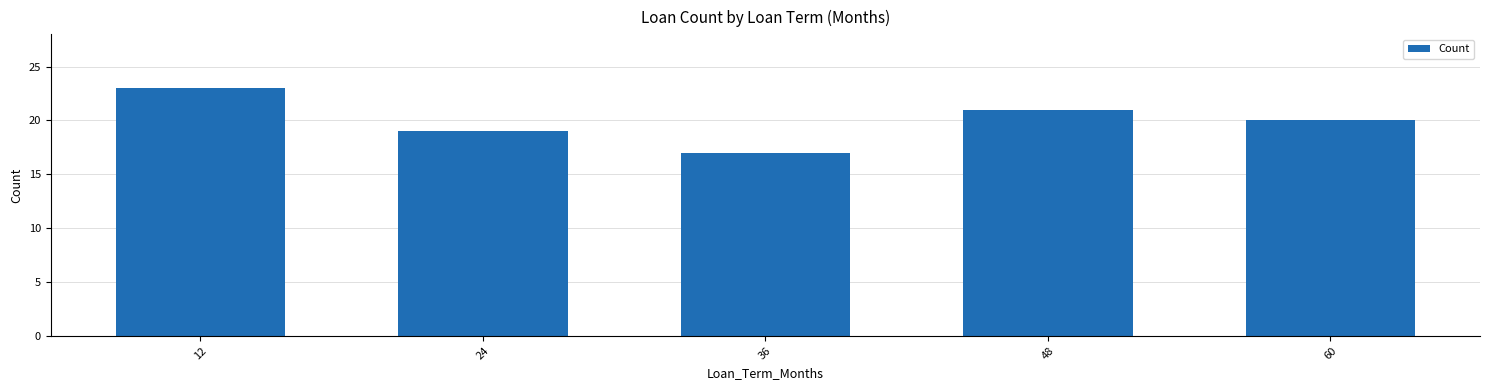

Between 60 and 24, which is larger?

60